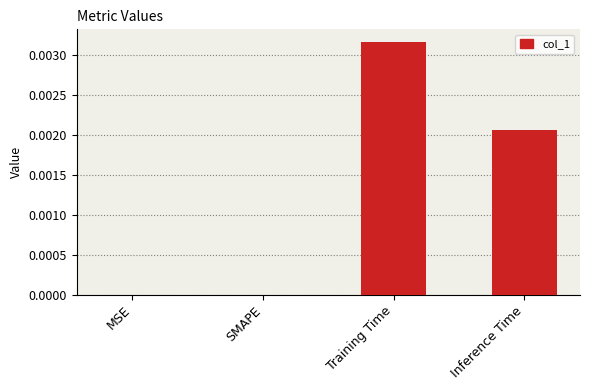

Is it true that the value at Training Time is 0.0?

True